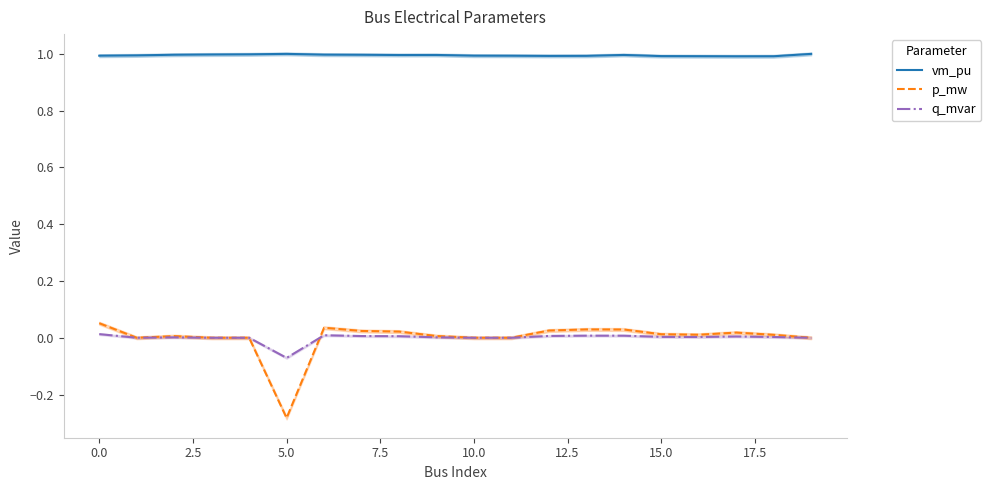

True or false: q_mvar and vm_pu cross at least once.

False